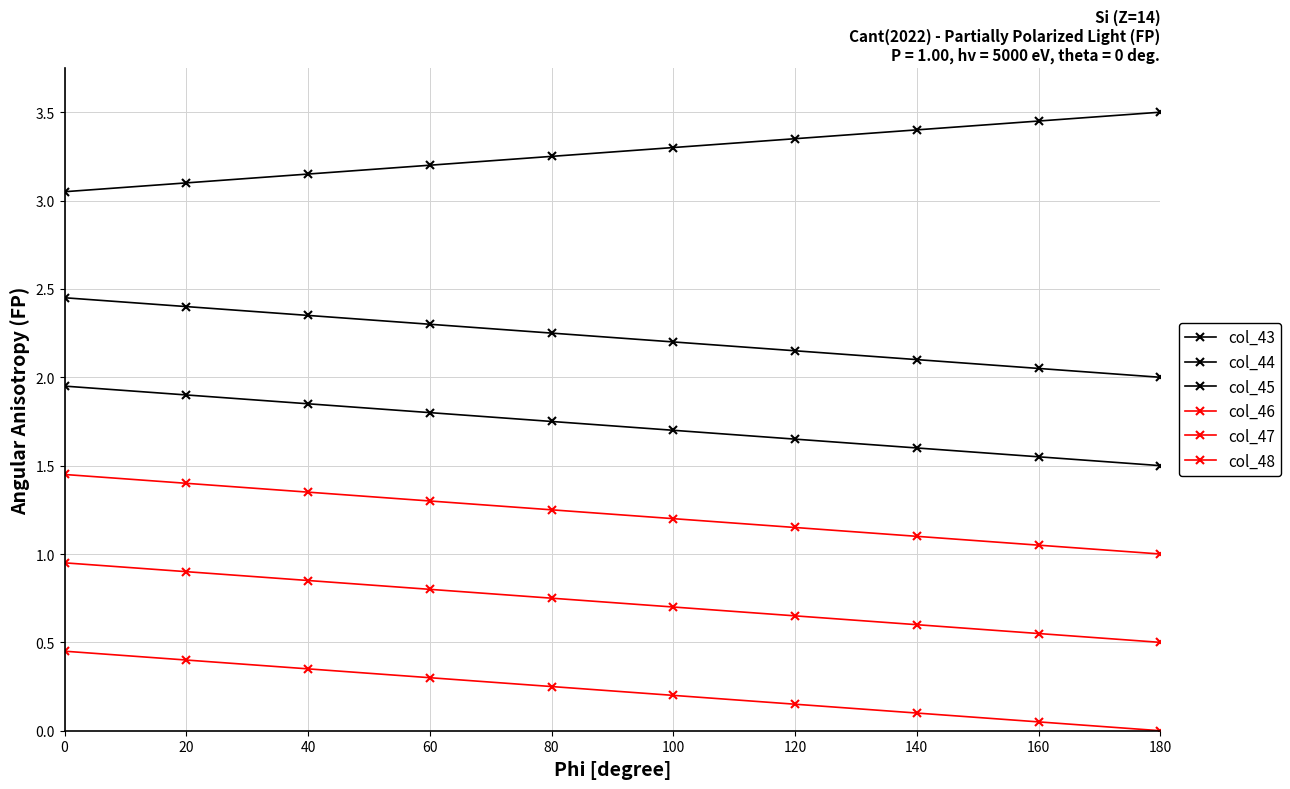

How many lines are shown in the chart?

6